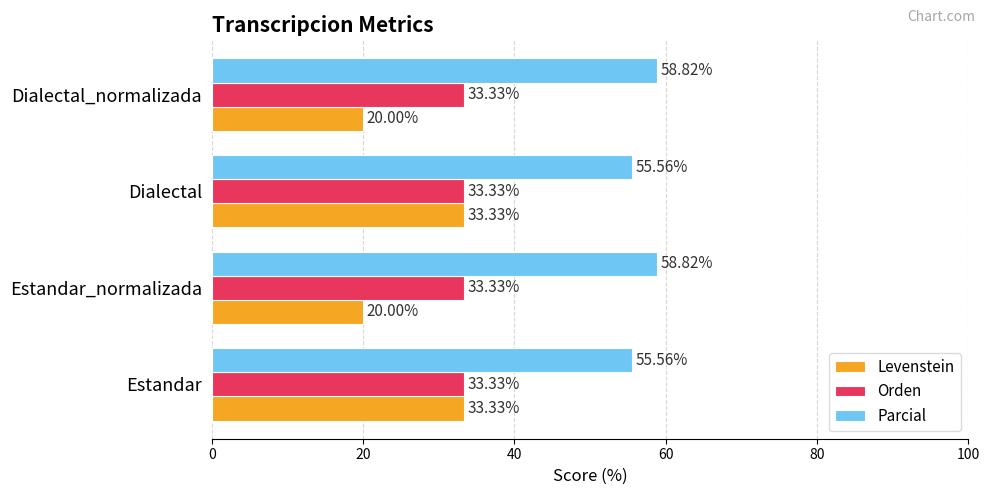

What is the difference between the maximum and minimum values in the Levenstein series?

13.3